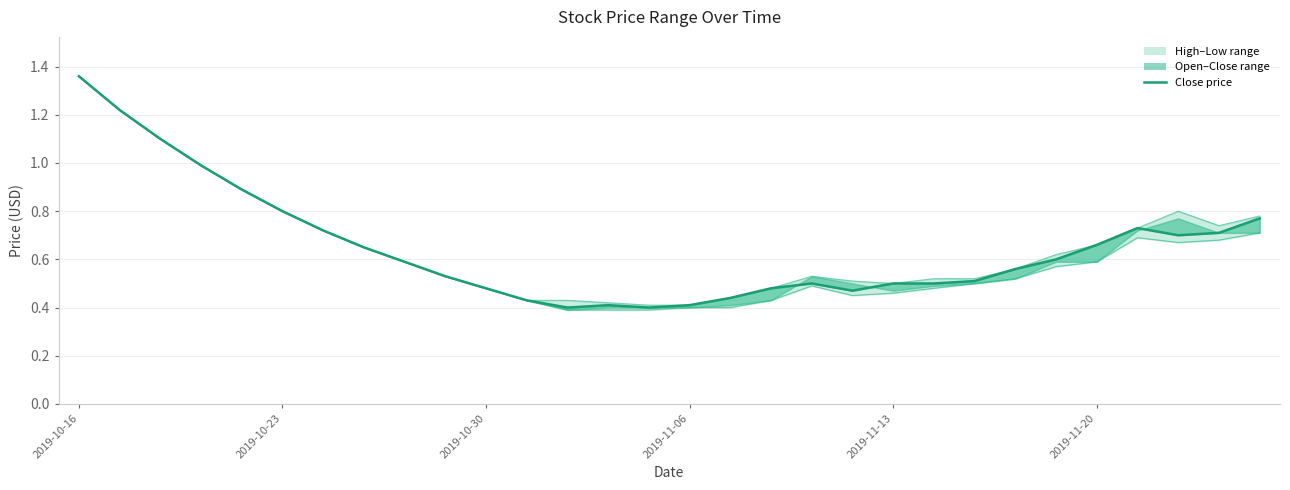

True or false: close_line has a value of 0.7 at 6.

True